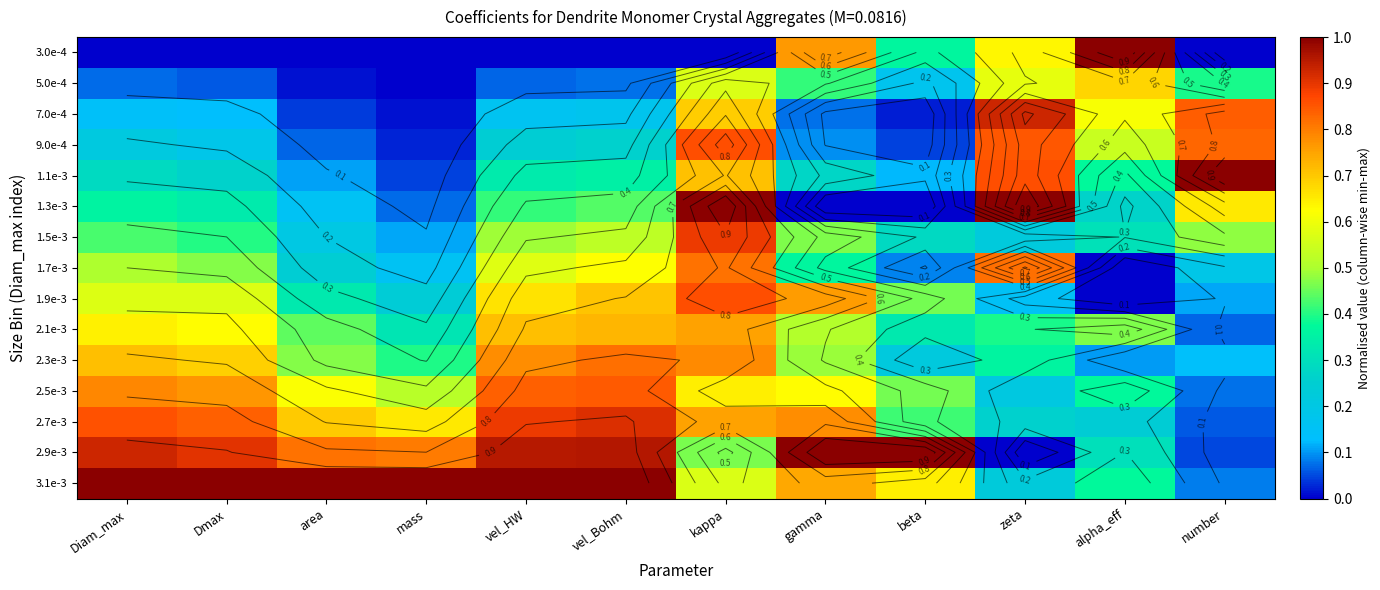

Which series has the largest total across all categories?

3.1e-3